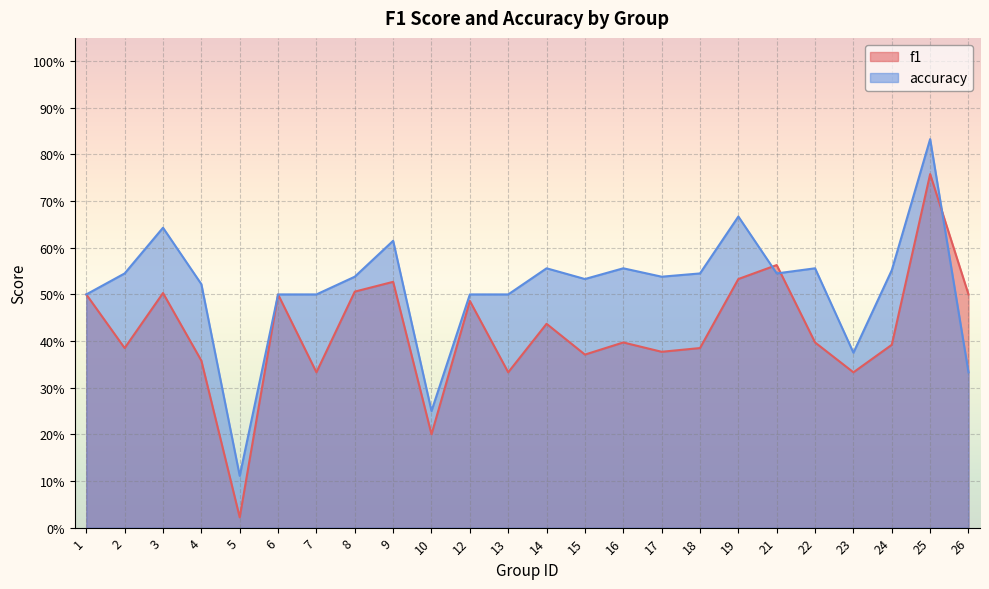

What is the total value across all series at 24?

0.9